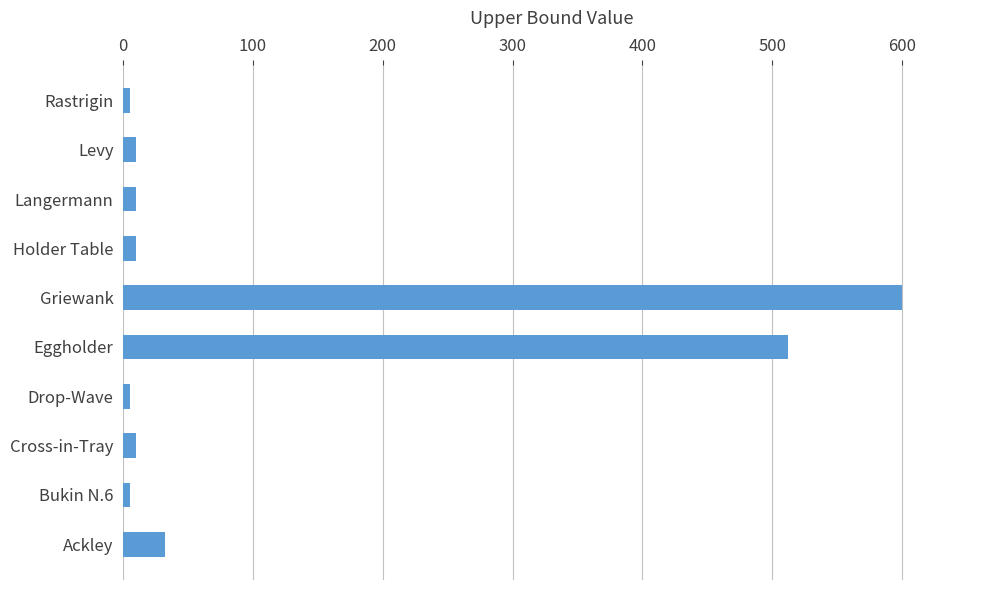

What is the sum of all values?

1199.2